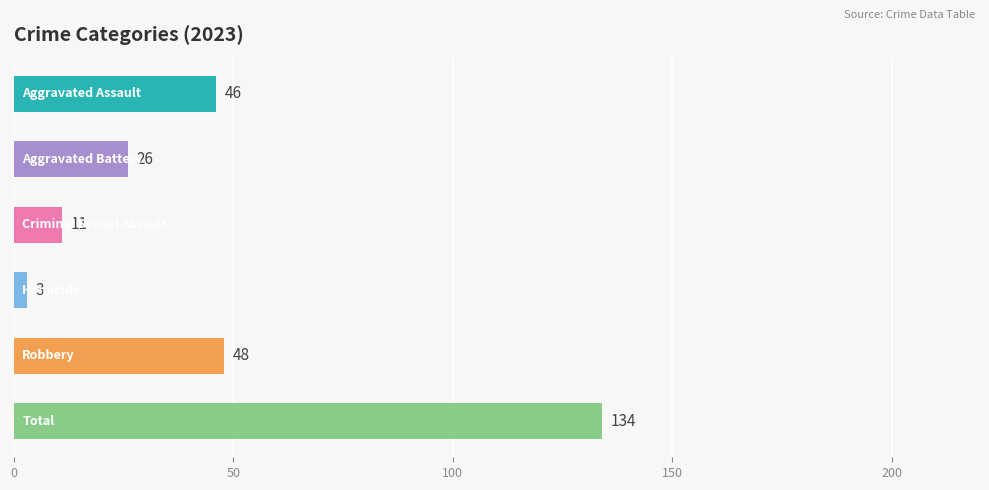

What is the value of the 2nd bar from the top?

26